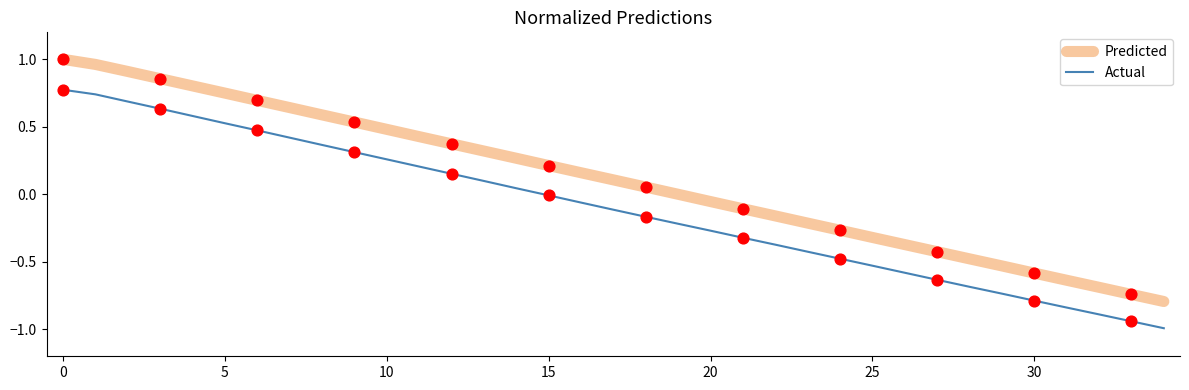

Which series has the widest spread of values?

Predicted